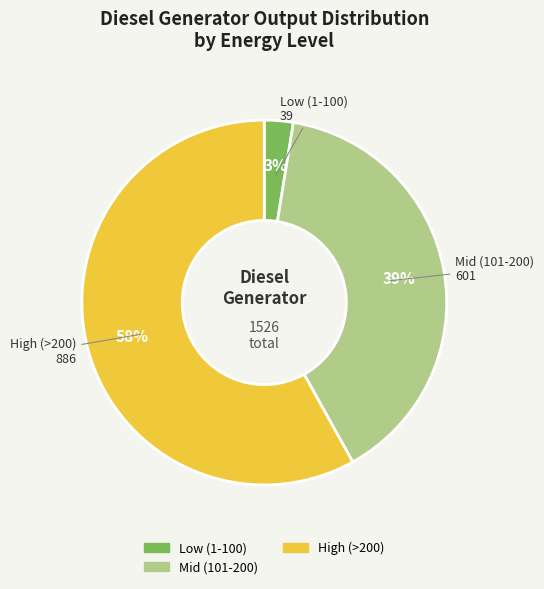

To the nearest percent, what is the average slice percentage?

33%